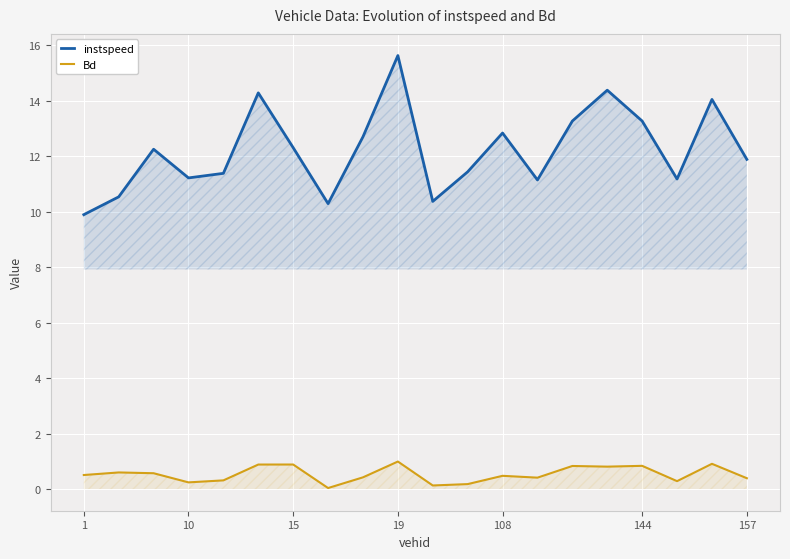

What is the difference between the maximum and minimum values in the instspeed series?

5.7